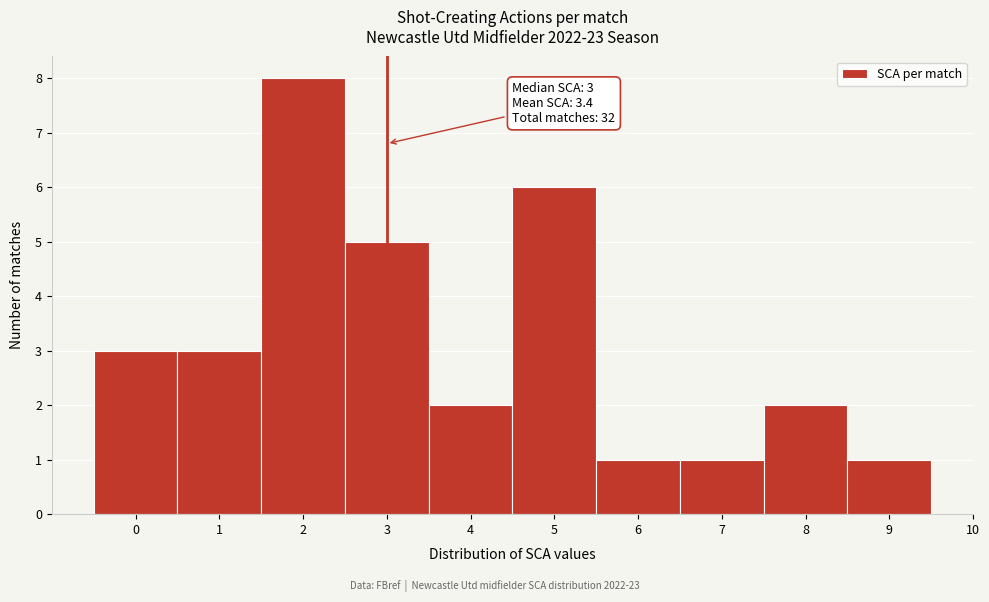

Over which range of the x-axis is the bar tallest?

1.5 to 2.5